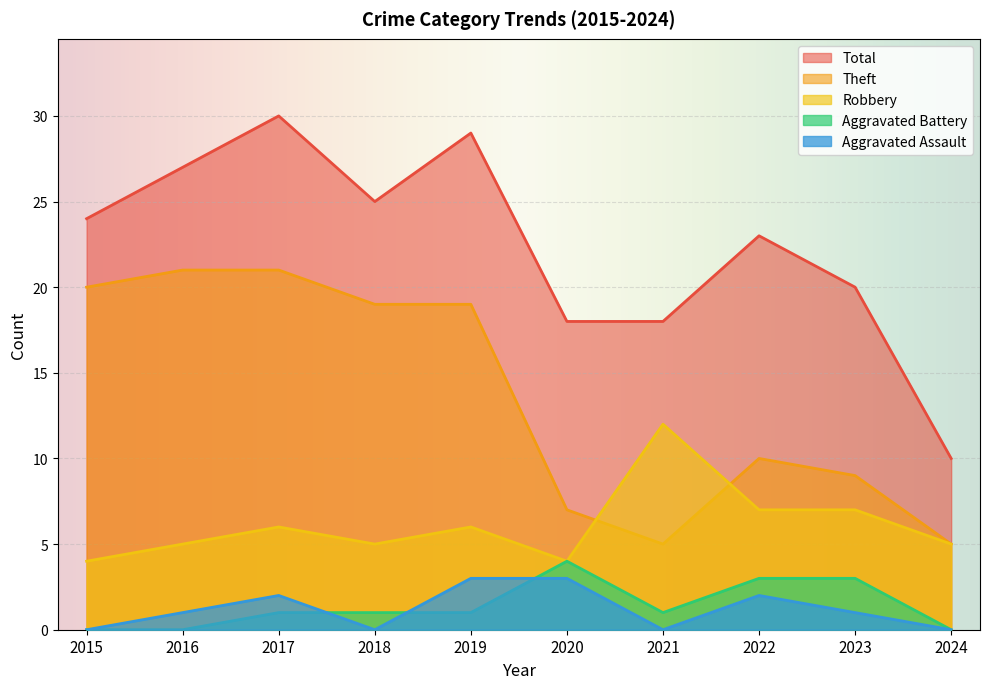

True or false: Aggravated Battery and Total cross at least once.

False